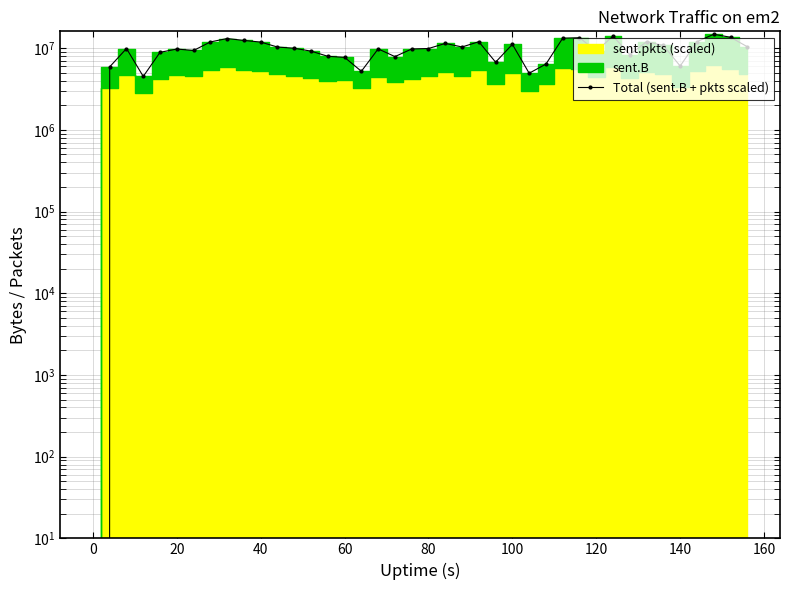

The chart shows a value of 11141695 at 100. True or false?

True